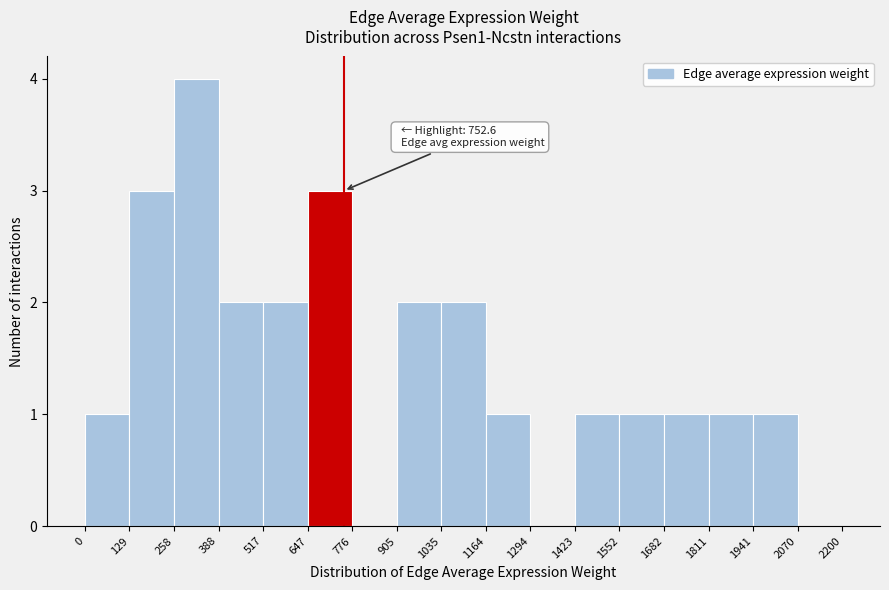

Which range on the x-axis has the tallest bar?

258 to 388